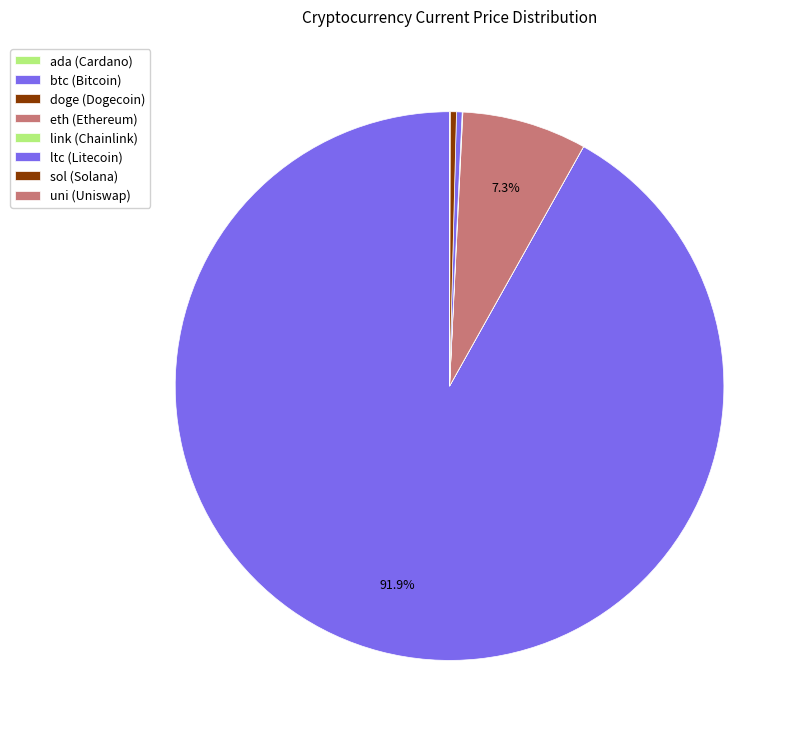

Rank the categories by value from lowest to highest.

doge, ada, uni, link, ltc, sol, eth, btc